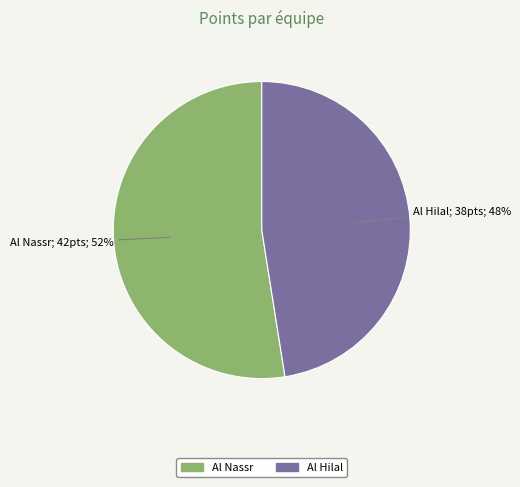

To the nearest percent, what is the combined percentage of Al Hilal and Al Nassr?

100%